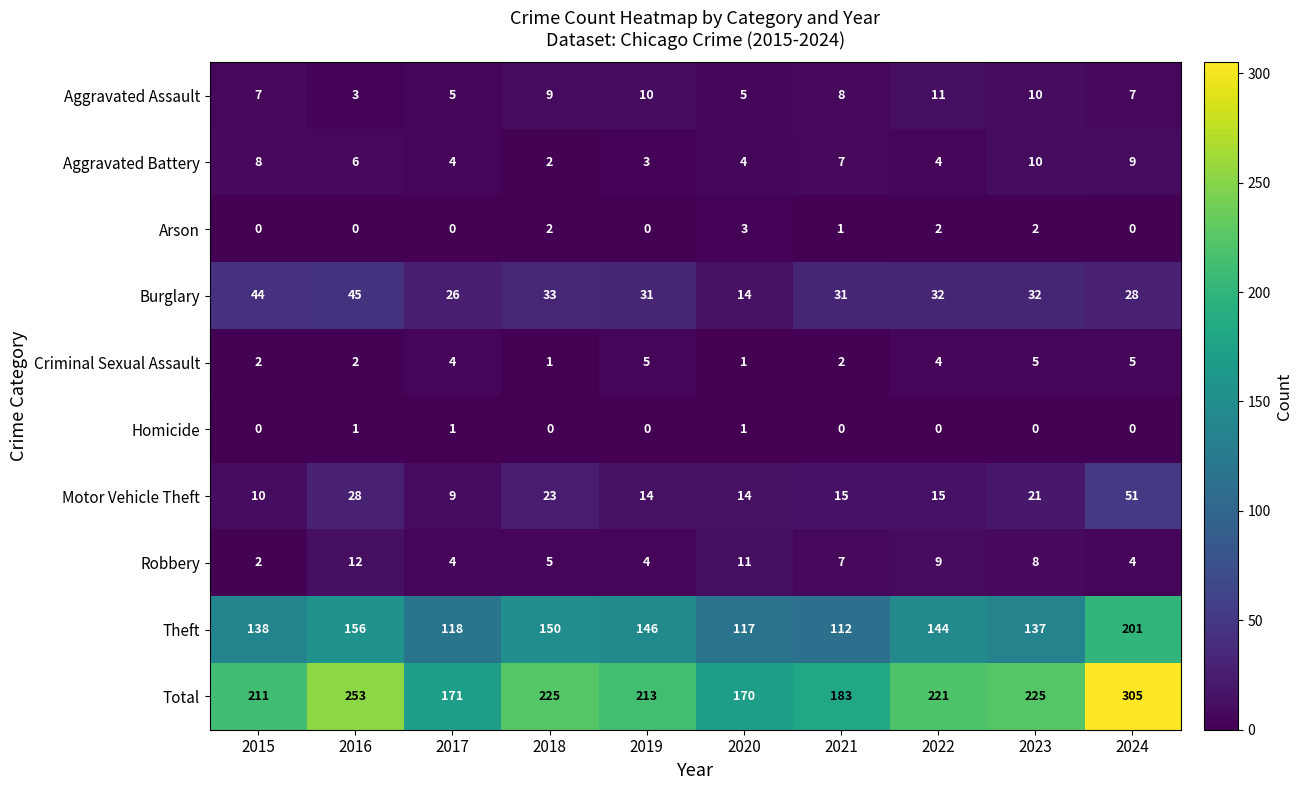

List the series in order of their peak value, highest first.

Total, Theft, Motor Vehicle Theft, Burglary, Robbery, Aggravated Assault, Aggravated Battery, Criminal Sexual Assault, Arson, Homicide